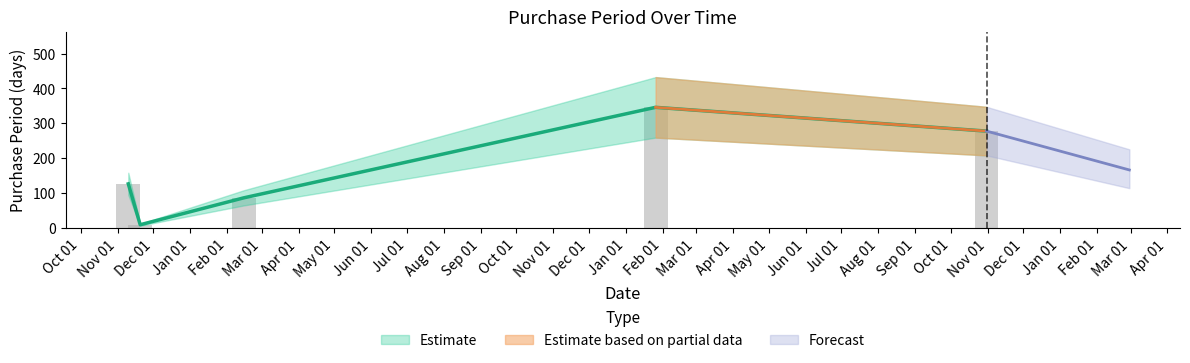

What is the sum of all values?

848